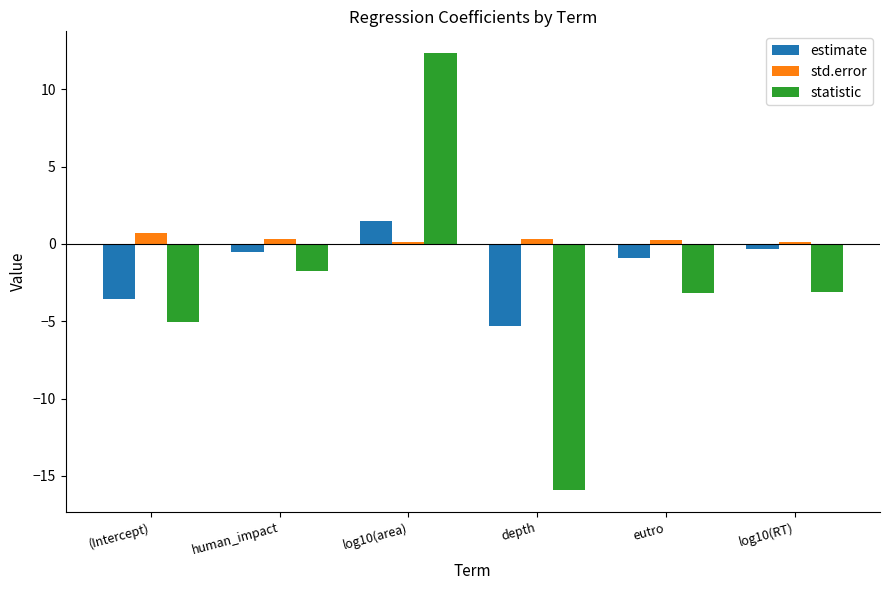

What is the sum of the std.error values at (Intercept) and eutro?

1.0